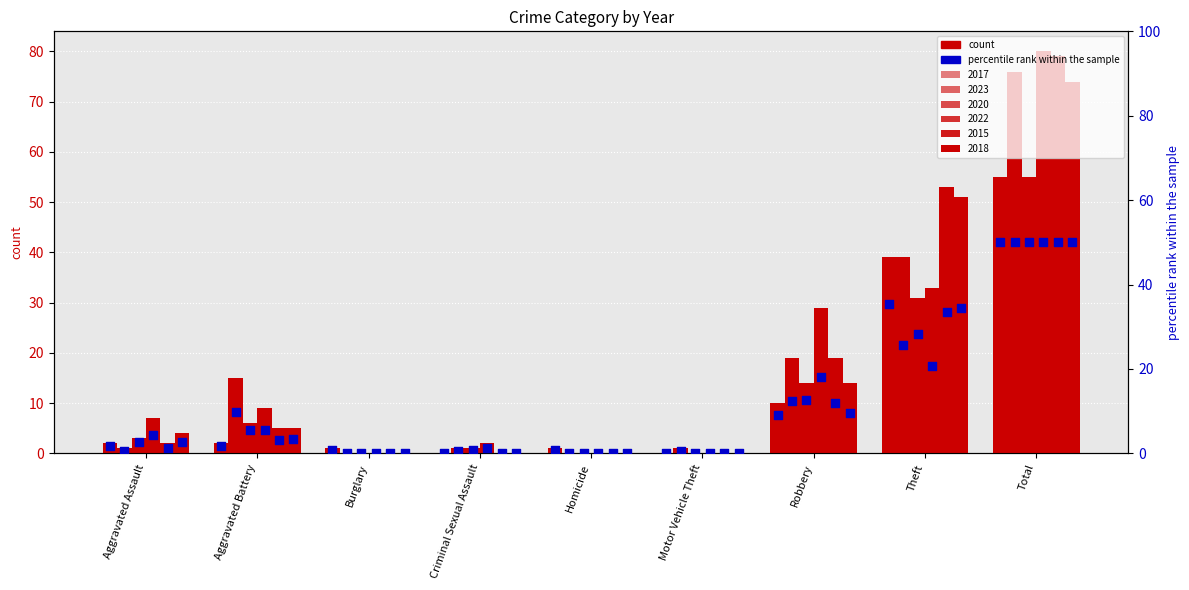

Which has a higher value, Total or Aggravated Assault?

Total